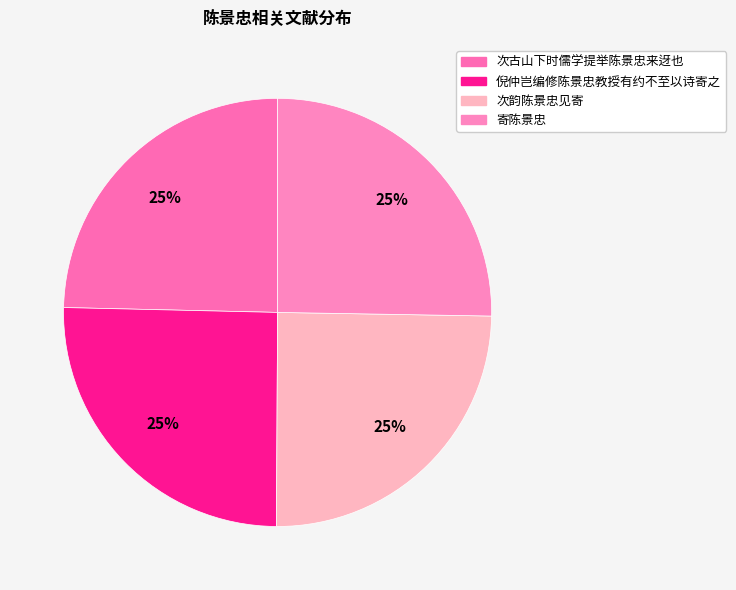

What percentage is the 次古山下时儒学提举陈景忠来迓也 slice, to the nearest percent?

25%